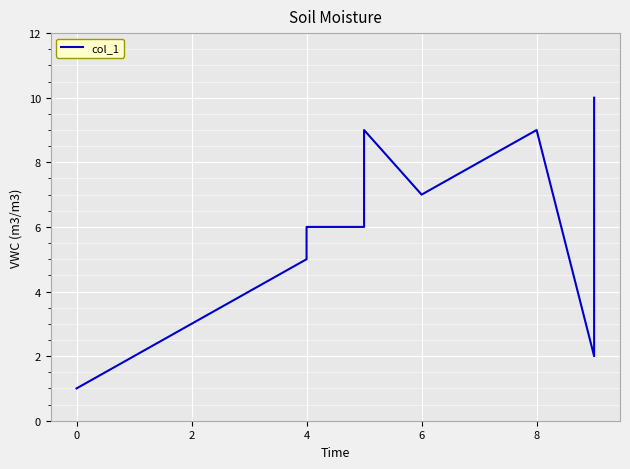

How many data points are above 6?

5